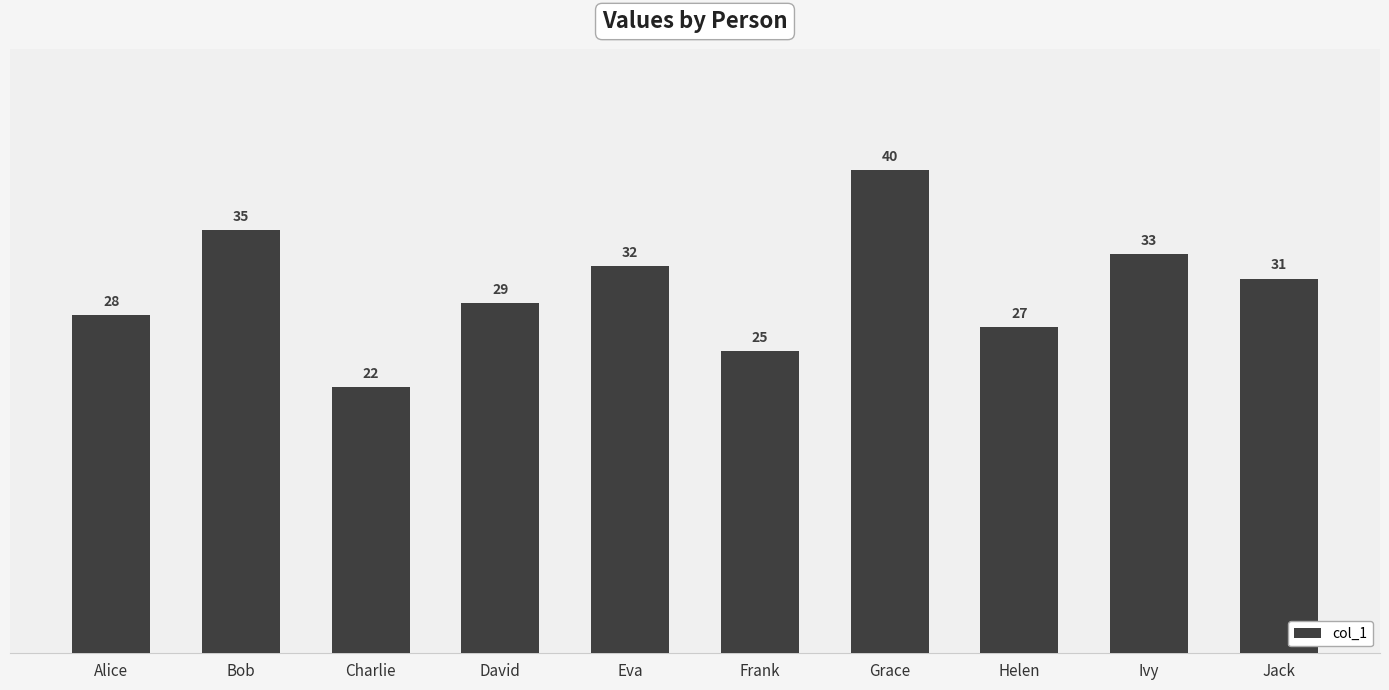

List the labels in order of value, largest first.

Grace, Bob, Ivy, Eva, Jack, David, Alice, Helen, Frank, Charlie